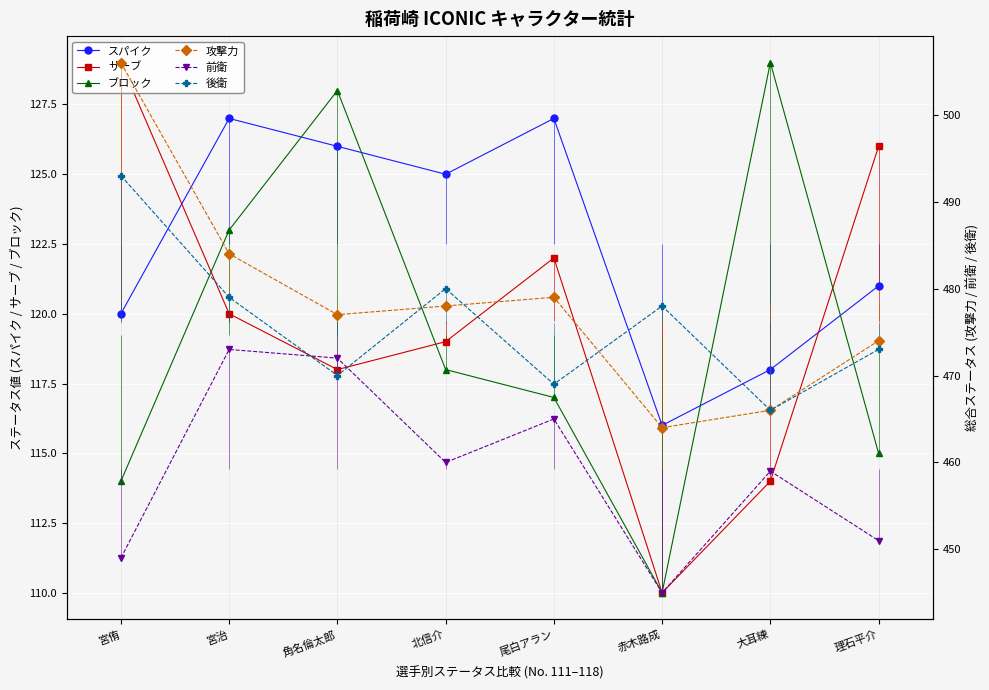

Which series has the largest range (max minus min)?

攻撃力